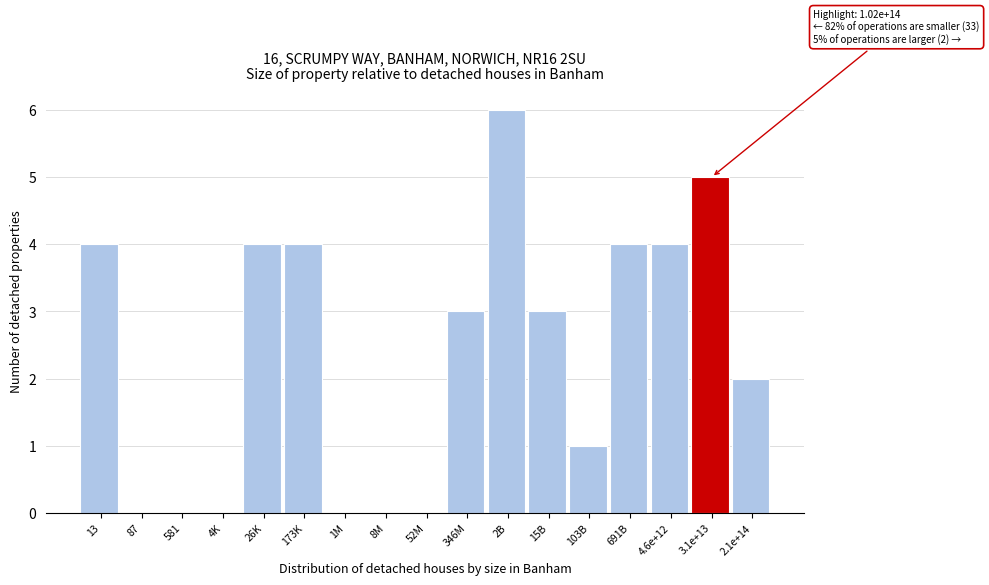

Reading left to right, list all the values displayed in this chart.

13=4	87=0	581=0	4K=0	26K=4	173K=4	1M=0	8M=0	52M=0	346M=3	2B=6	15B=3	103B=1	691B=4	4.6e+12=4	3.1e+13=5	2.1e+14=2